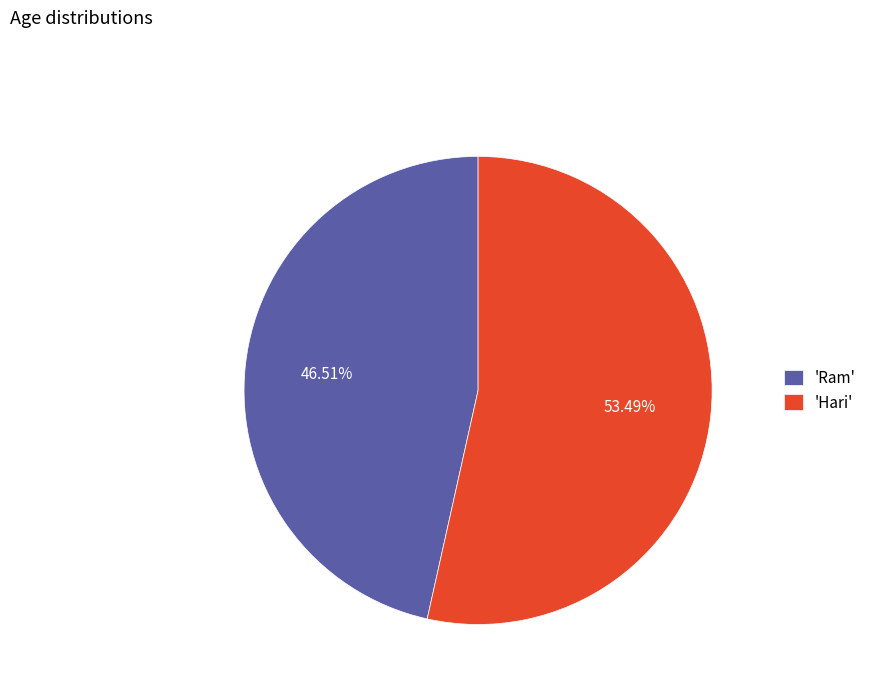

Which category accounts for the majority?

'Hari'